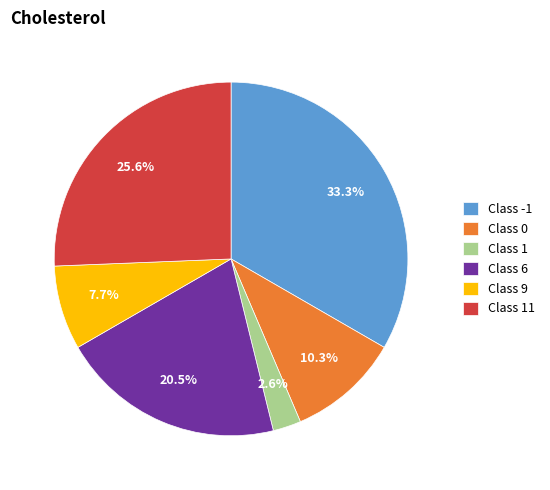

What is the smallest slice in the pie chart?

Class 1